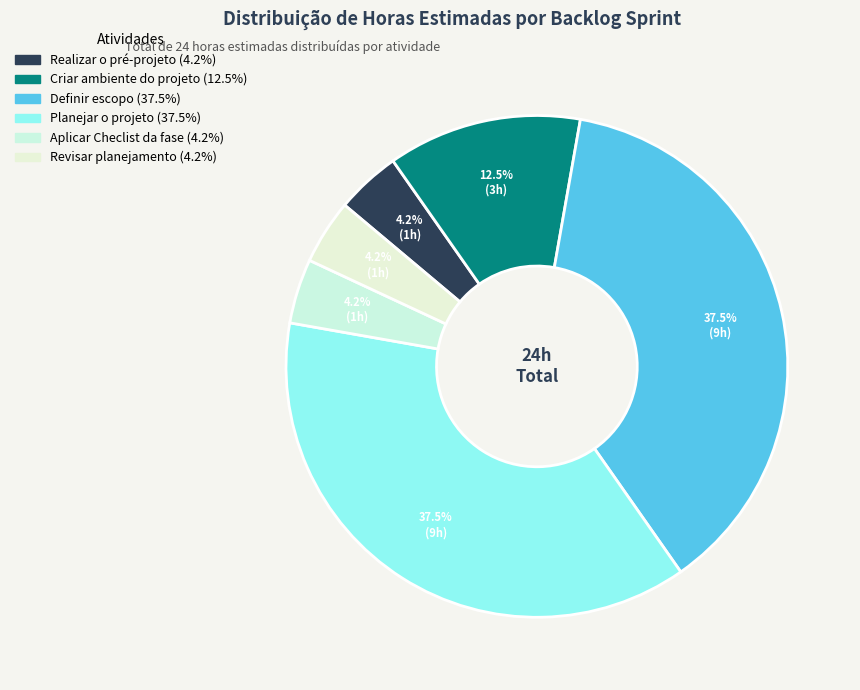

Is there any slice that represents more than half of the pie?

No